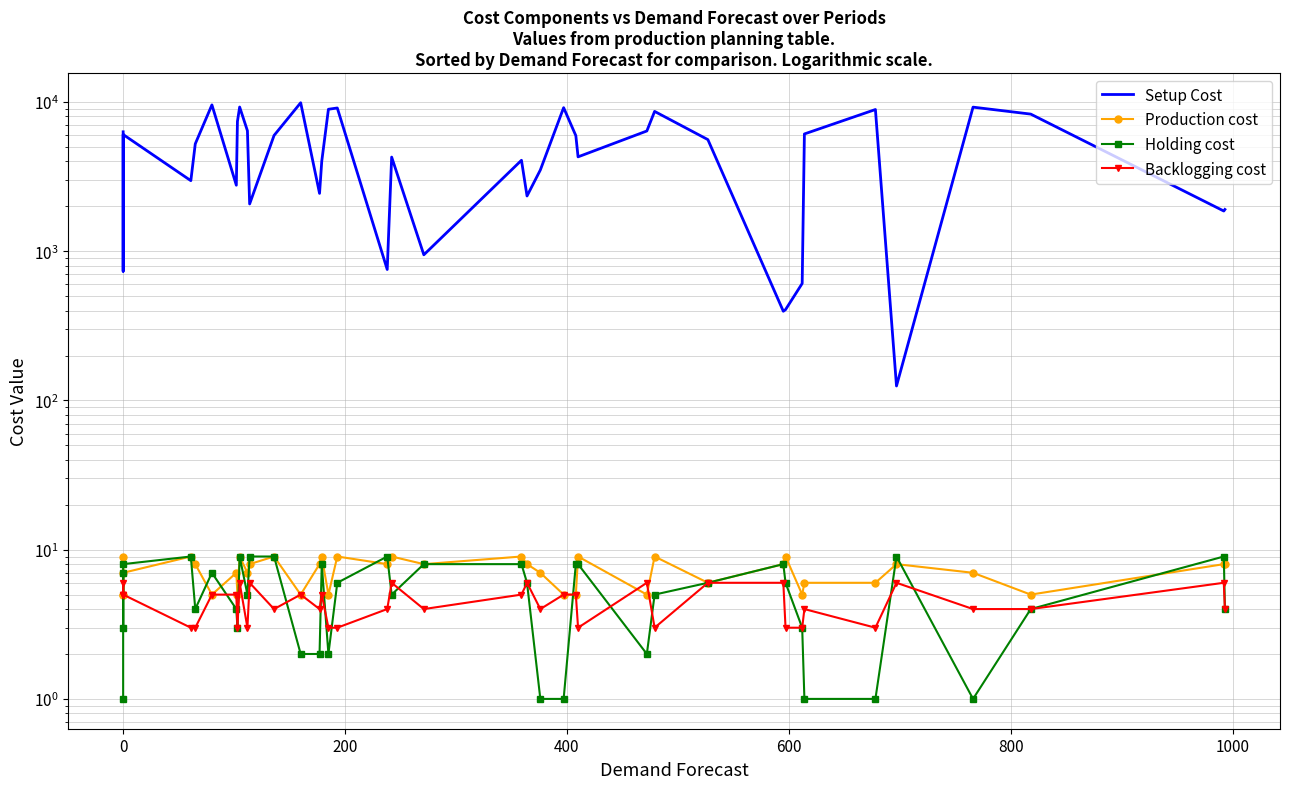

What is the highest value of the Holding cost series?

9